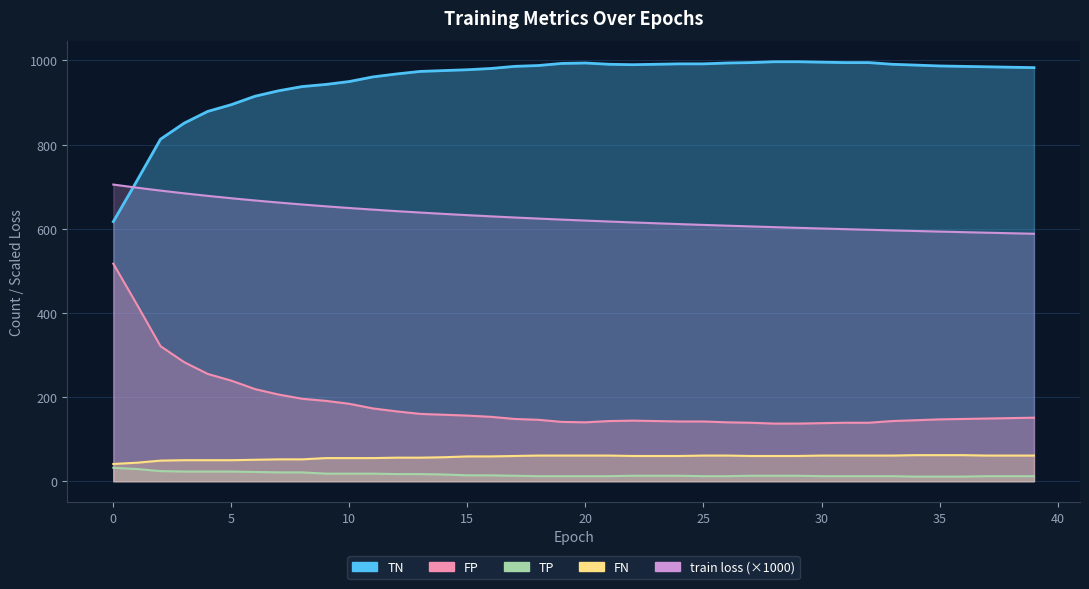

Where does the FN series first go above 60?

18